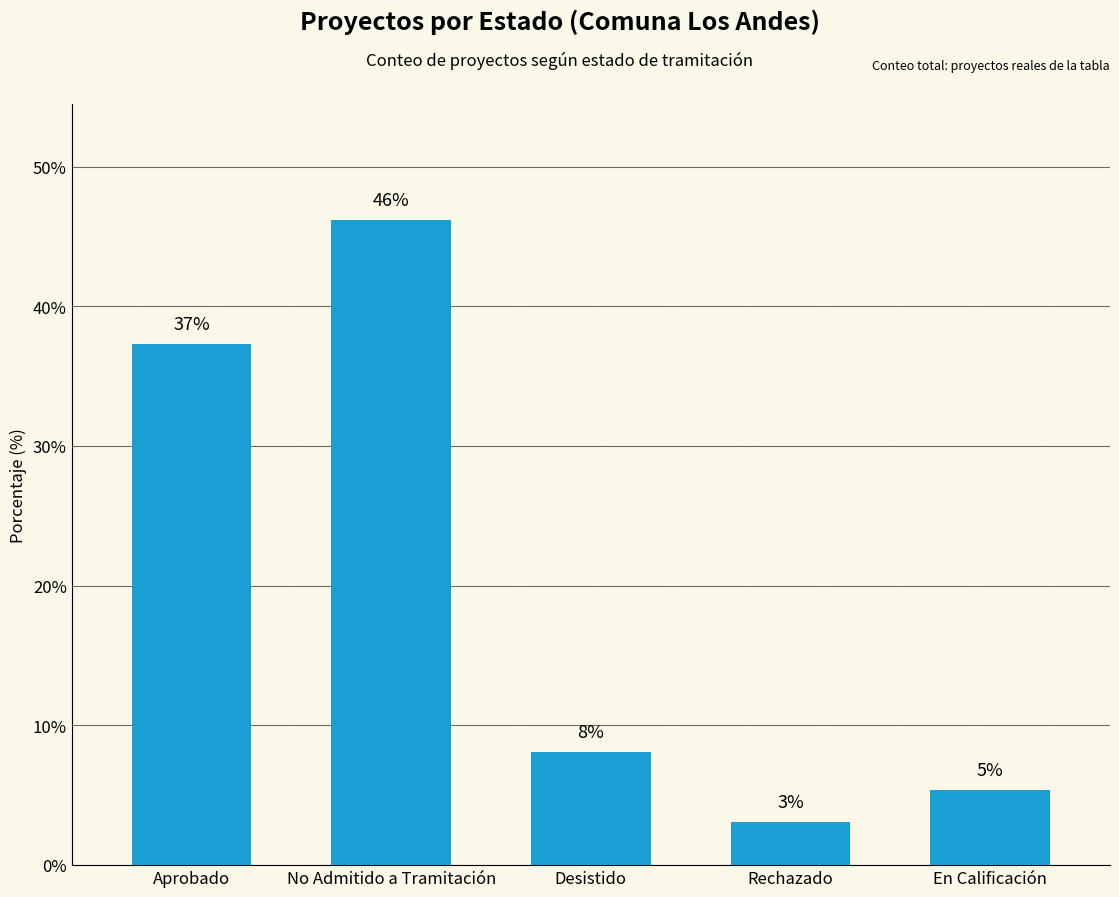

Between Aprobado and No Admitido a Tramitación, which is larger?

No Admitido a Tramitación